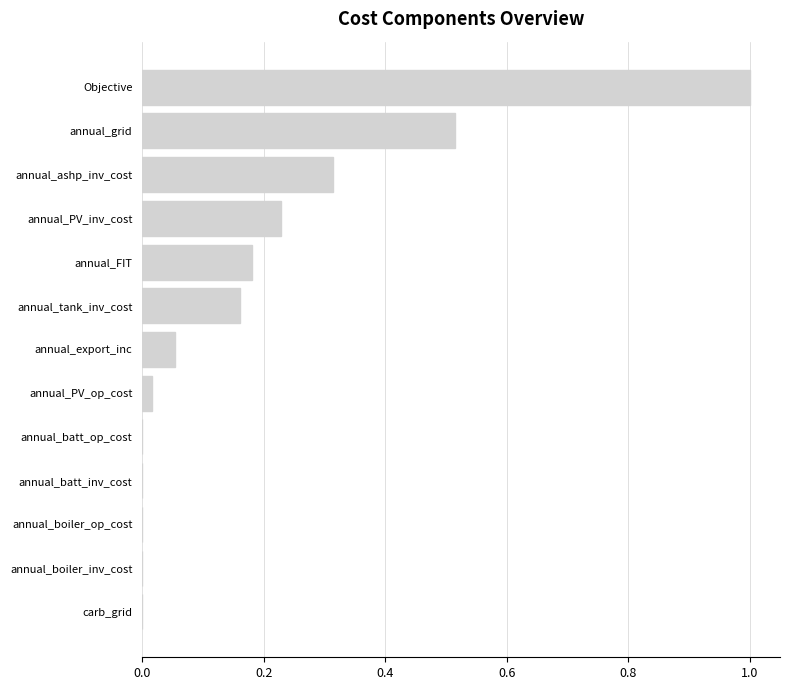

The chart shows a value of 0.0 at carb_grid. True or false?

True